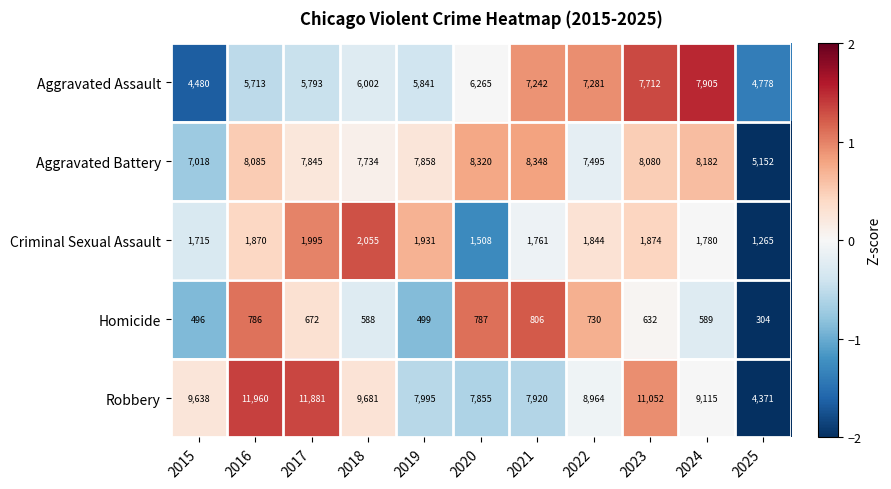

What is the difference between the Homicide values at 2017 and 2019?

173